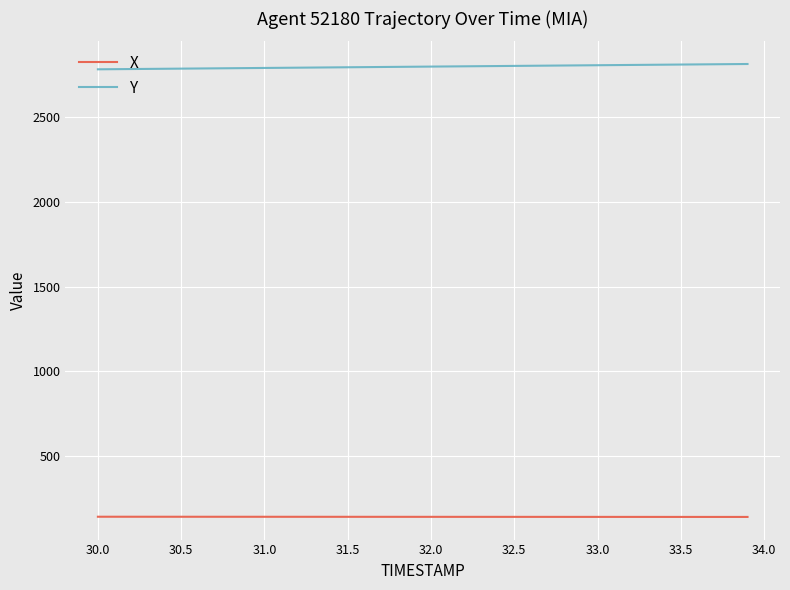

List the series in order of their overall mean, highest first.

Y, X